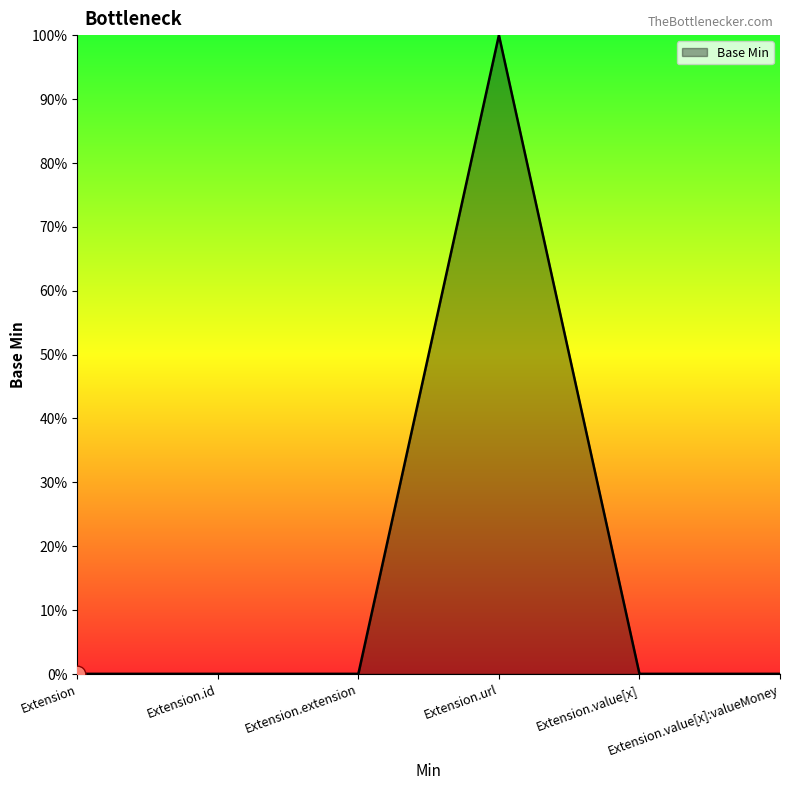

At which label is the value closest to 0?

Extension